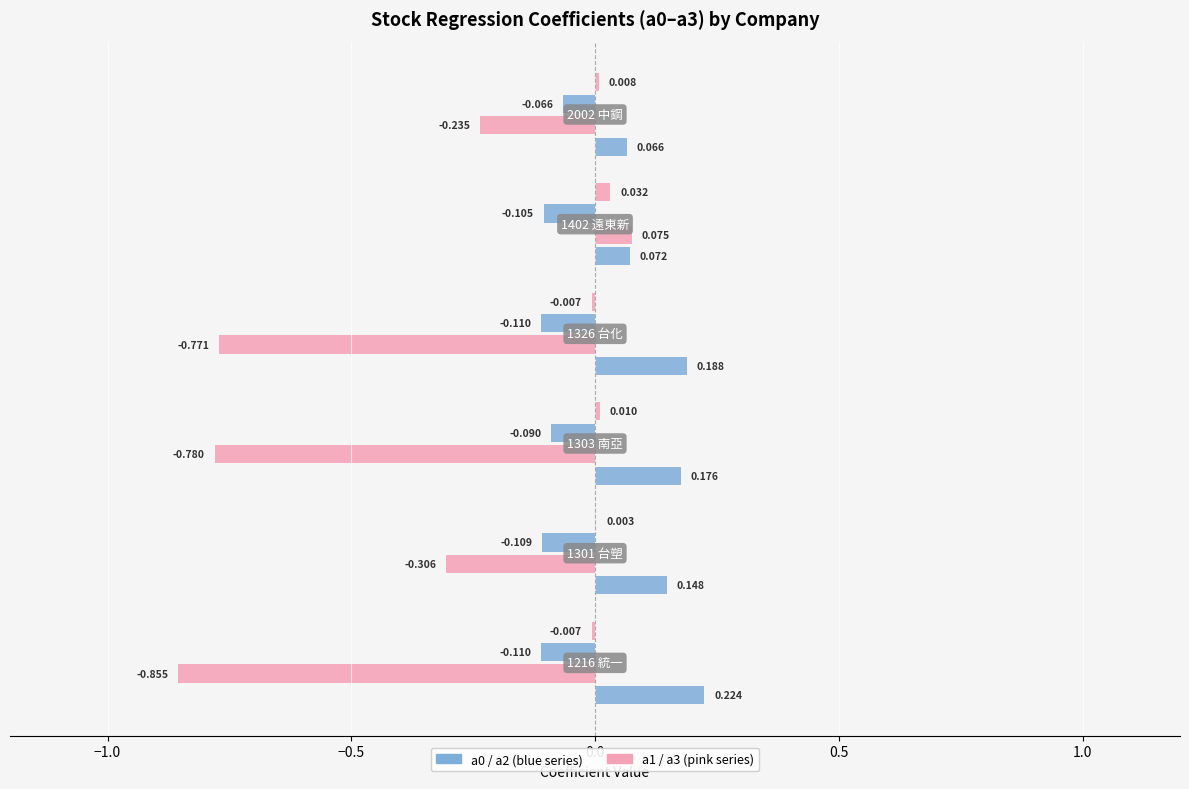

True or false: a0 has a value of 0.1 at 2002 中鋼.

True